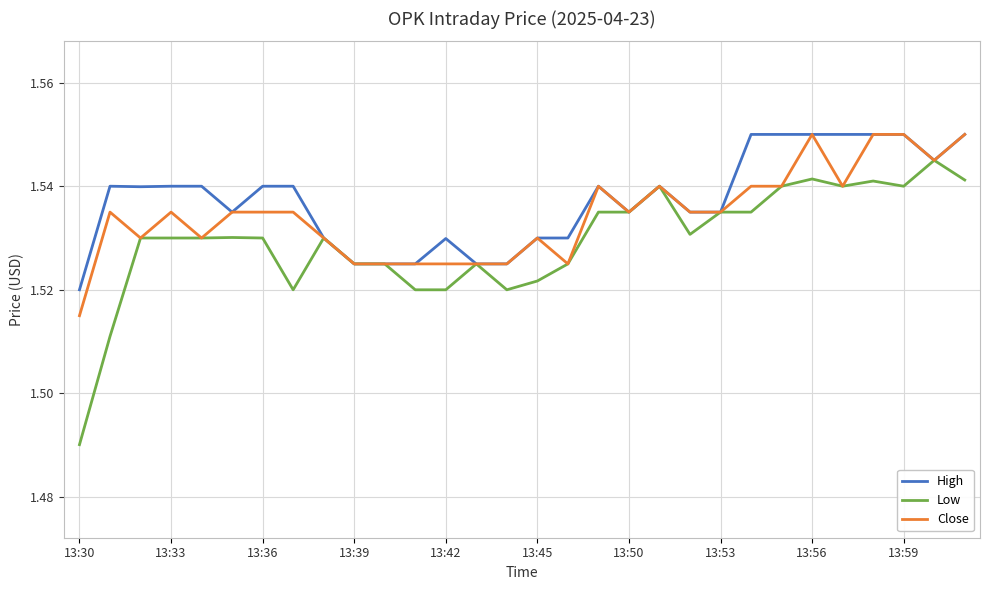

Rank the series by their average value, from highest to lowest.

High, Close, Low